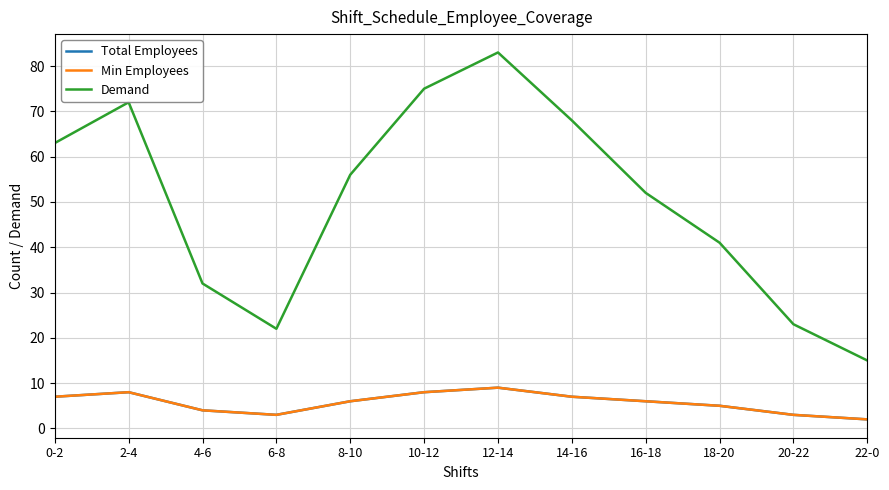

Between 0-2 and 12-14, which series saw the biggest shift?

Demand